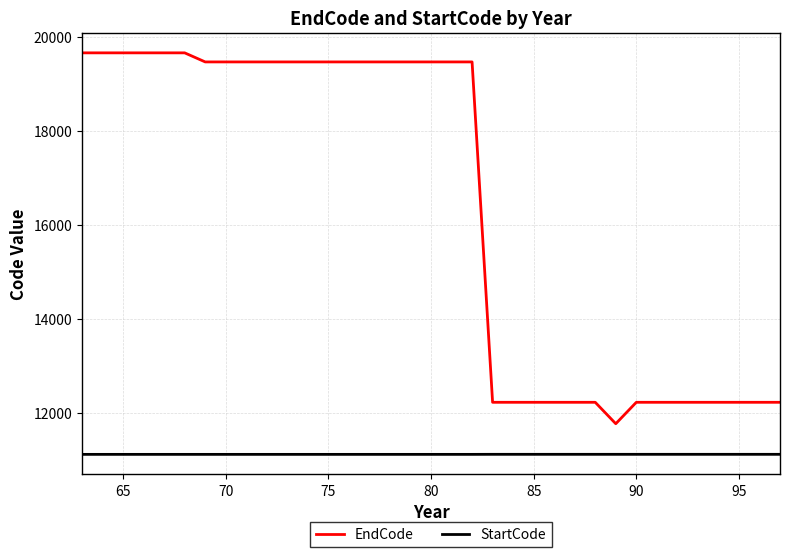

Which series has the largest range (max minus min)?

EndCode